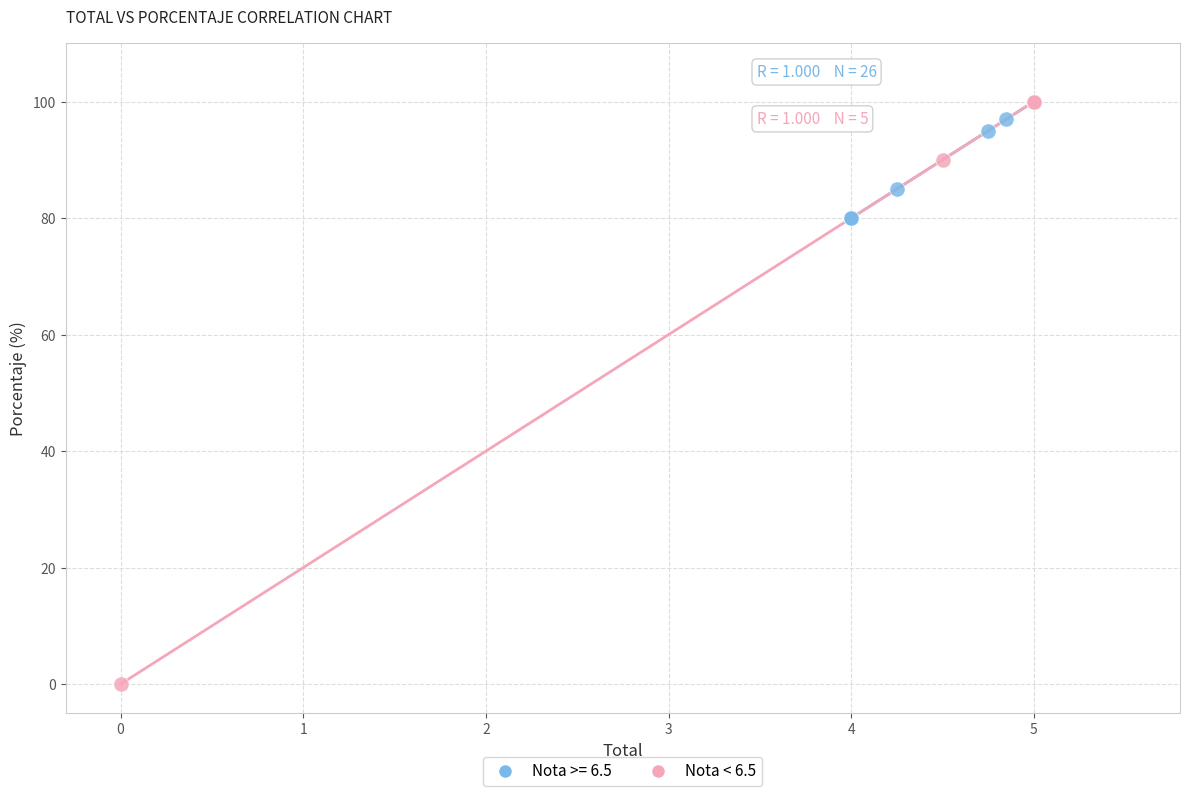

Which series reaches the minimum Y coordinate?

Nota < 6.5